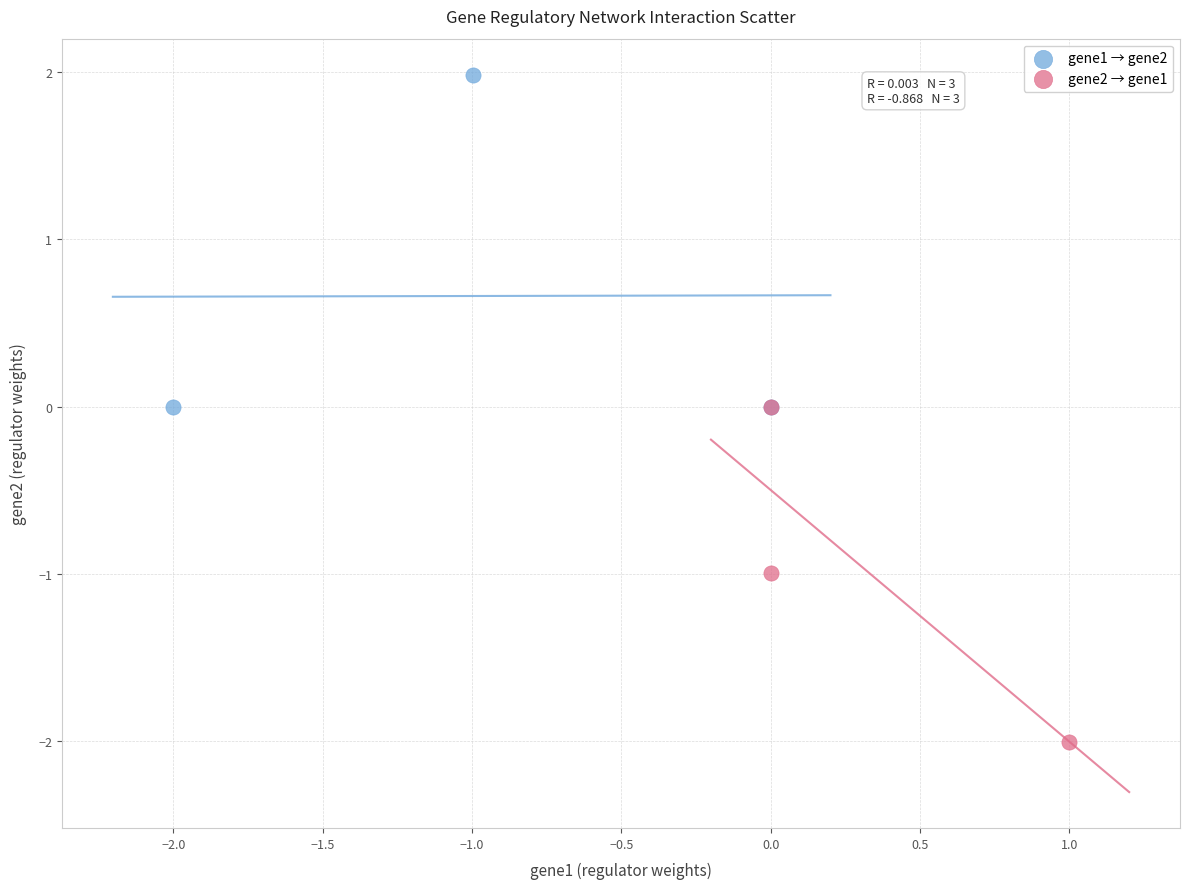

Which series reaches the minimum Y coordinate?

gene2 → gene1